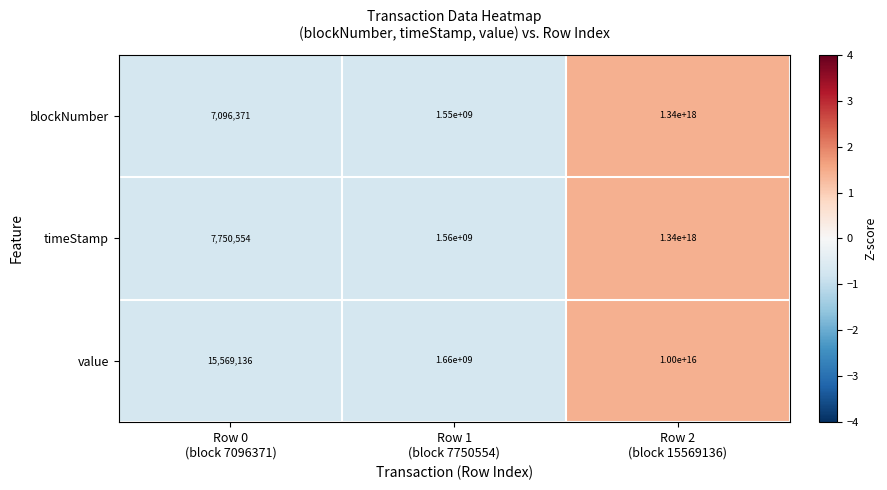

How many data points does each series have?

3